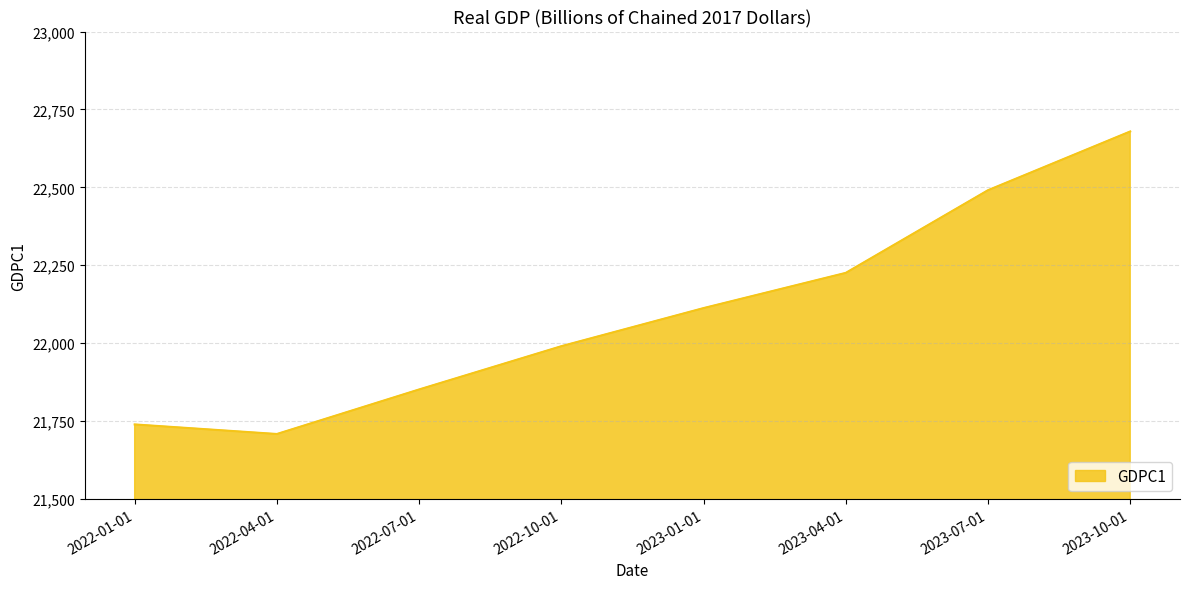

Between 2022-01-01 and 2023-04-01, which is larger?

2023-04-01